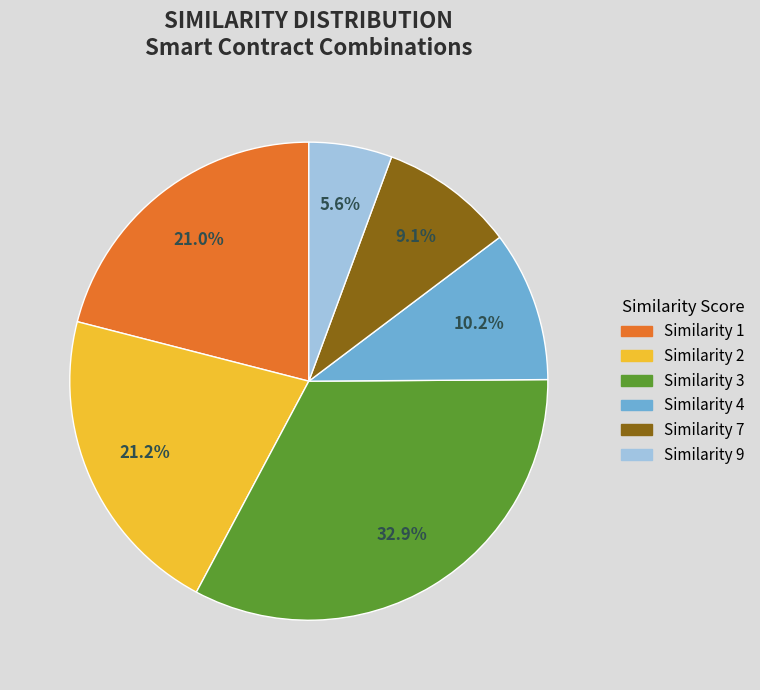

Does any single category account for the majority?

No